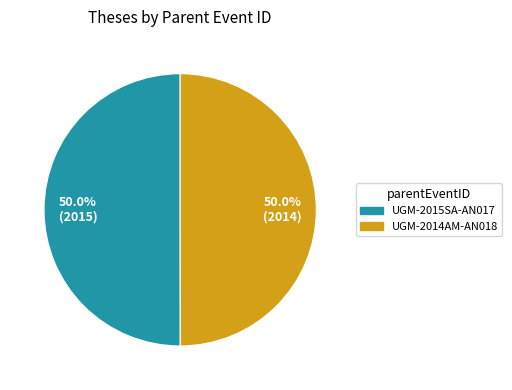

How many slices are in this pie chart?

2